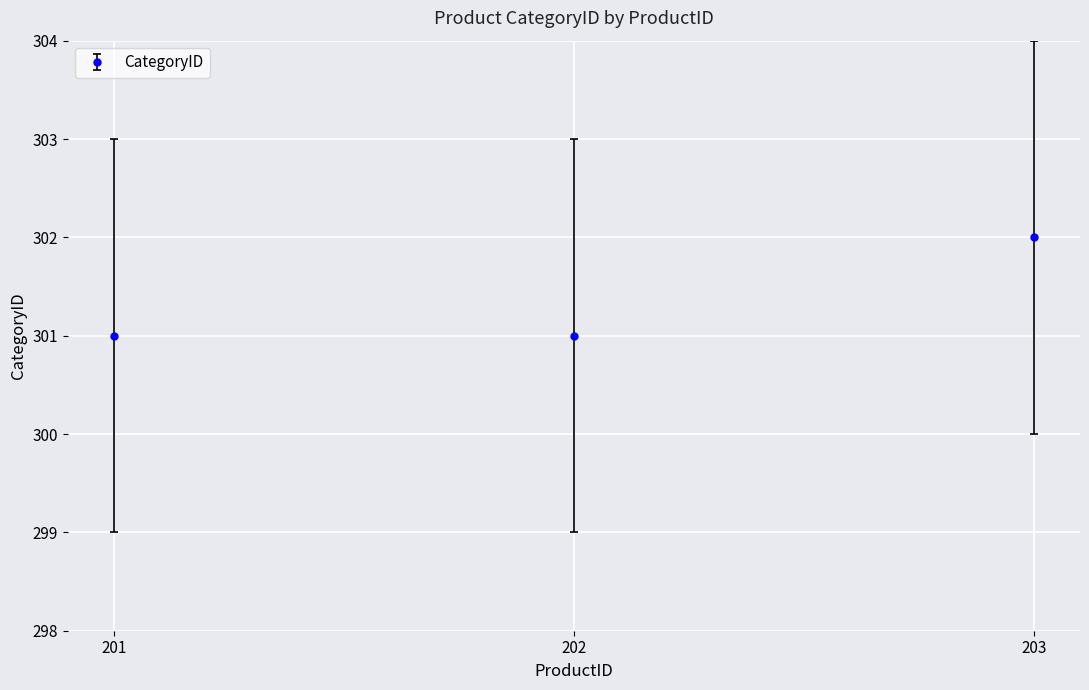

What is the change in value from 202 to 203?

+1